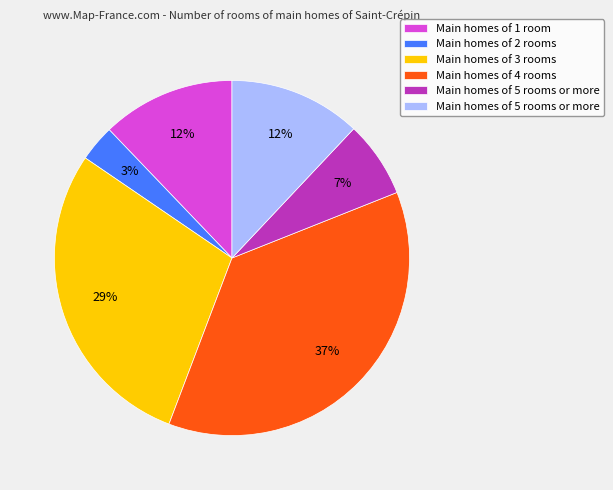

Is there a majority slice in this chart?

No